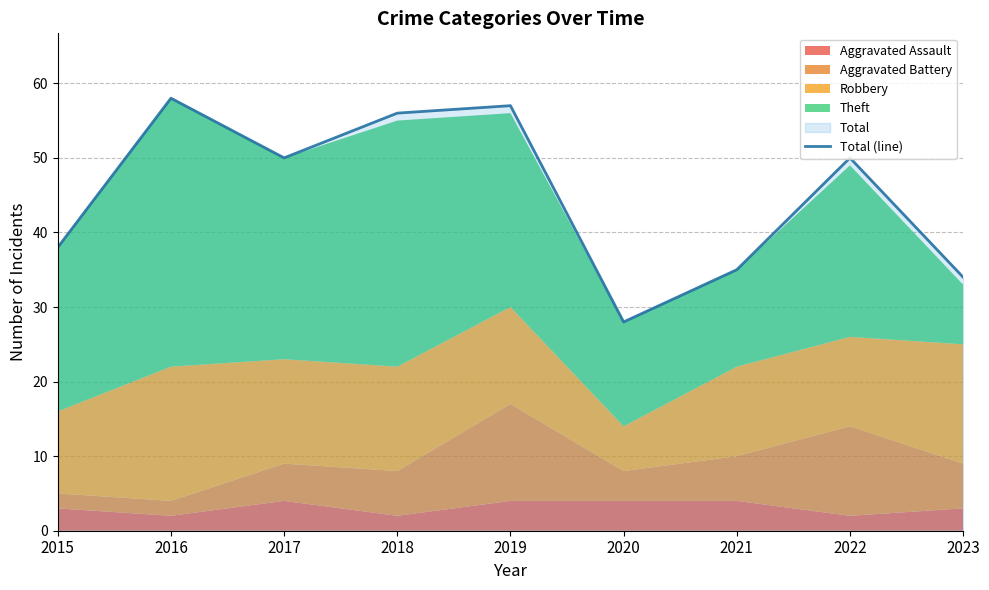

What is the approximate value at 2022?

50